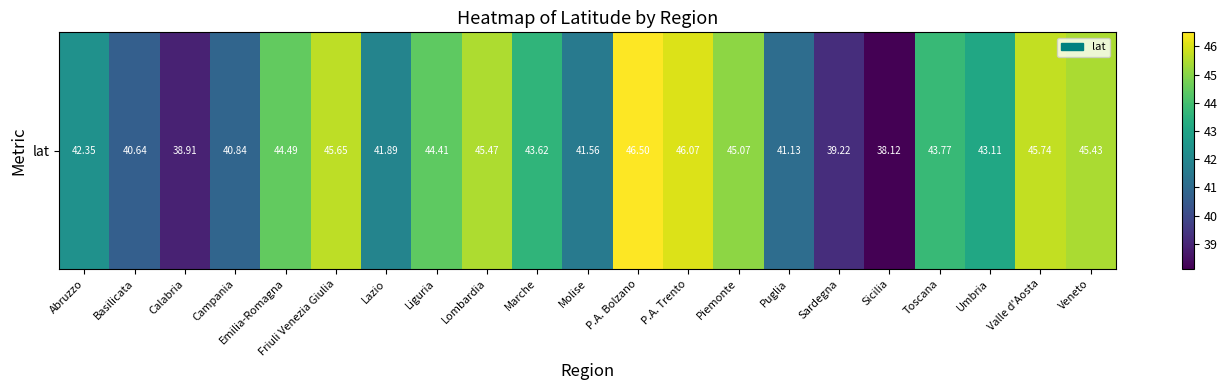

List the labels in order of value, largest first.

P.A. Bolzano, P.A. Trento, Valle d'Aosta, Friuli Venezia Giulia, Lombardia, Veneto, Piemonte, Emilia-Romagna, Liguria, Toscana, Marche, Umbria, Abruzzo, Lazio, Molise, Puglia, Campania, Basilicata, Sardegna, Calabria, Sicilia